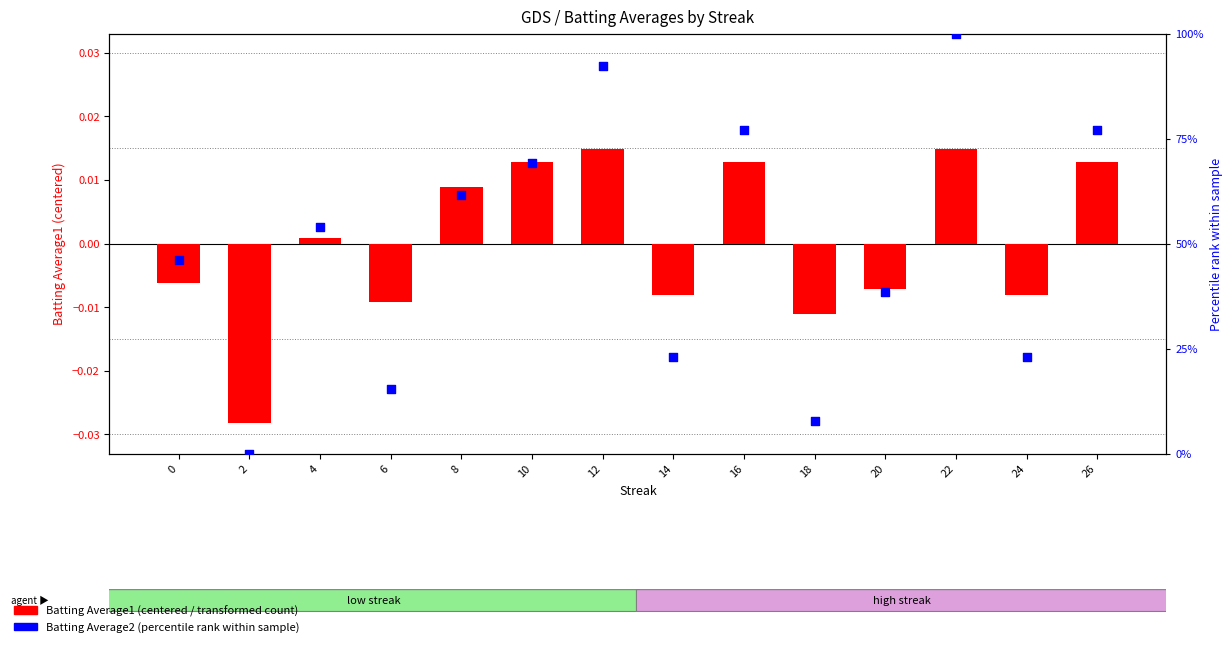

Is the value of Batting Average1 (centered) at 16 greater than the value of Batting Average2 percentile rank at 16?

No